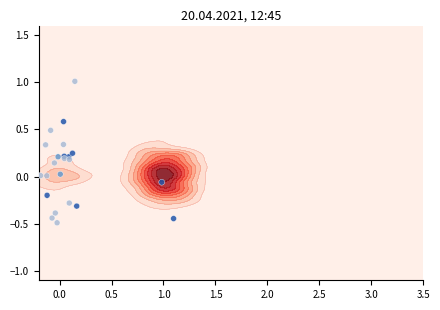

How many values exceed 0?

17